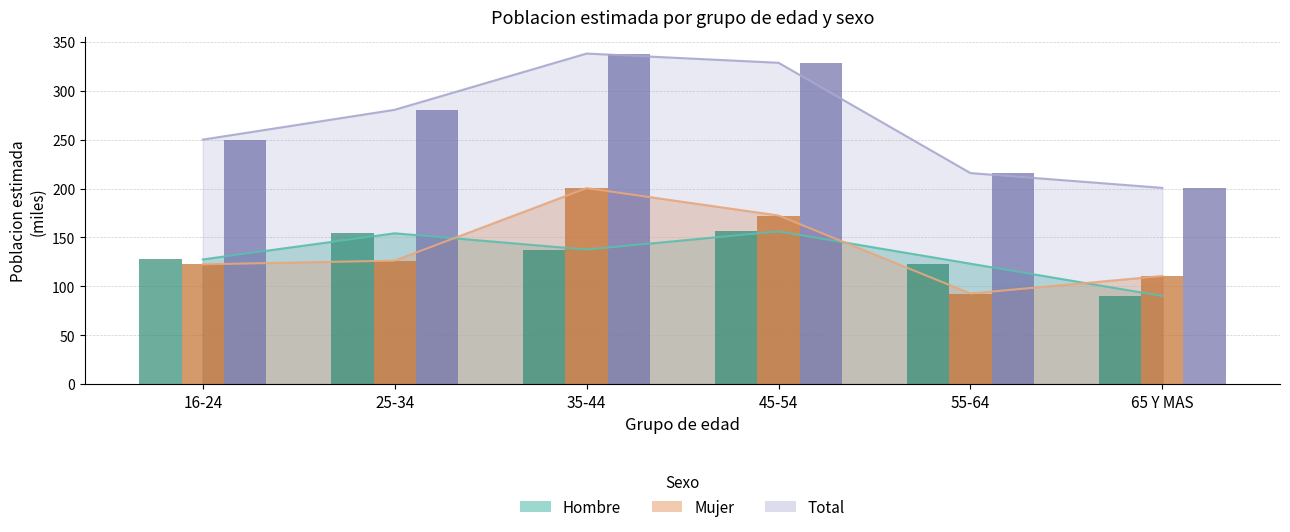

Between 25-34 and 16-24, which is larger?

25-34